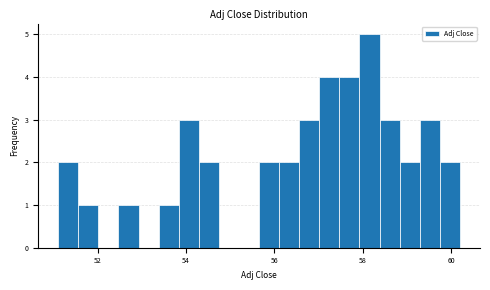

Around what value on the x-axis is the tallest bar? Give the approximate position of its centre, as read against the axis.

58.2